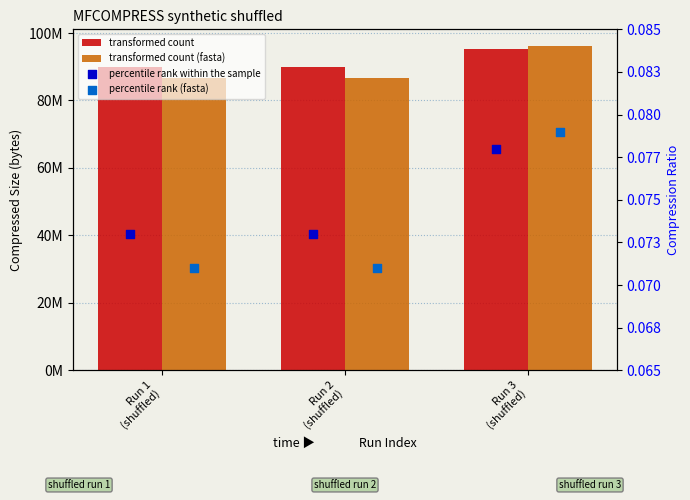

At which category is the sum across all series the highest?

Run 3
(shuffled)